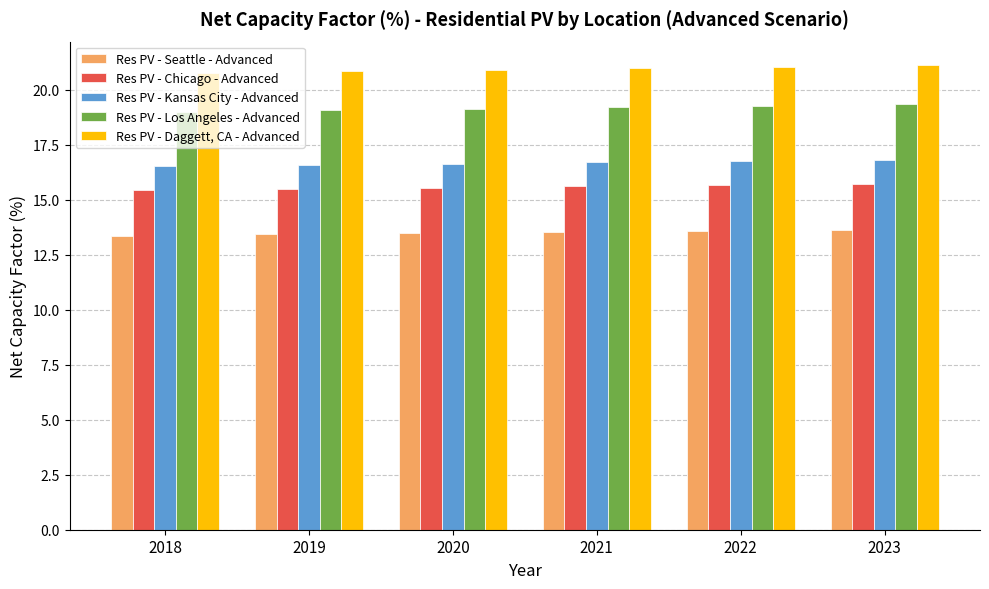

What is the approximate value of Res PV - Daggett, CA - Advanced at 2019?

20.8